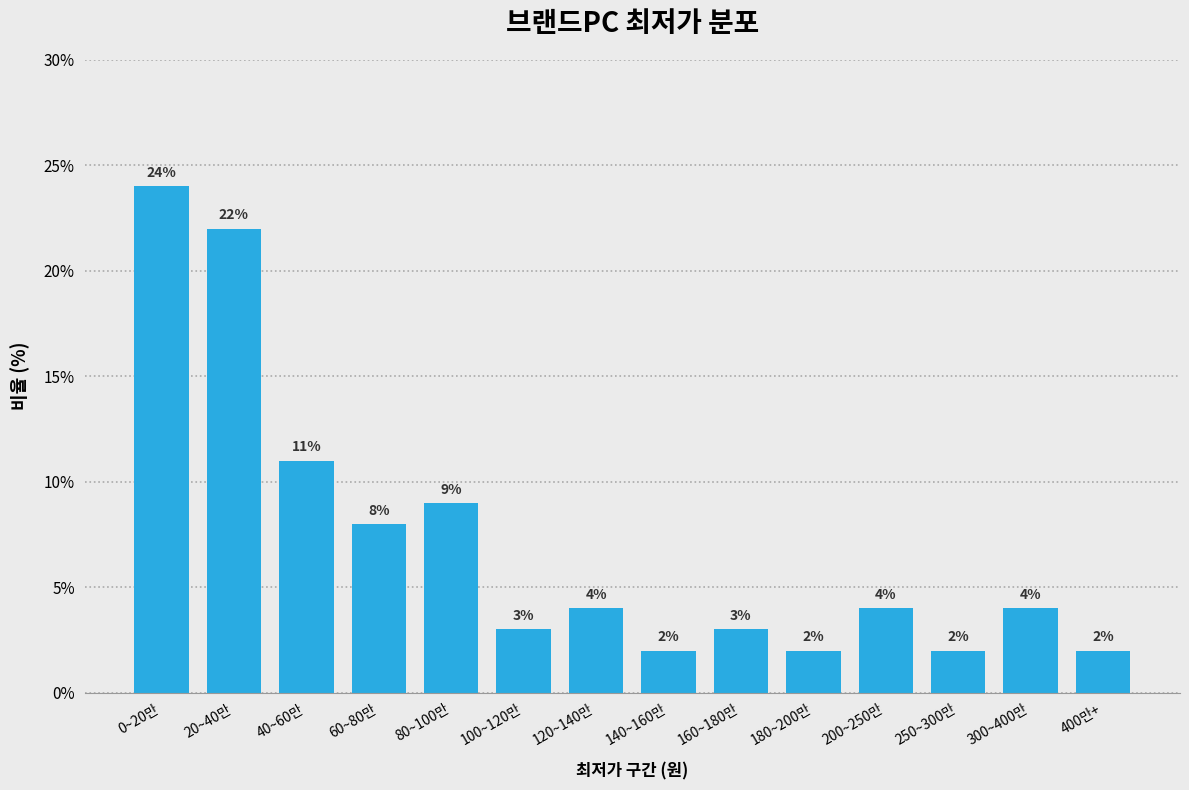

Reading left to right, transcribe all the data shown in this chart.

24	22	11	8	9	3	4	2	3	2	4	2	4	2